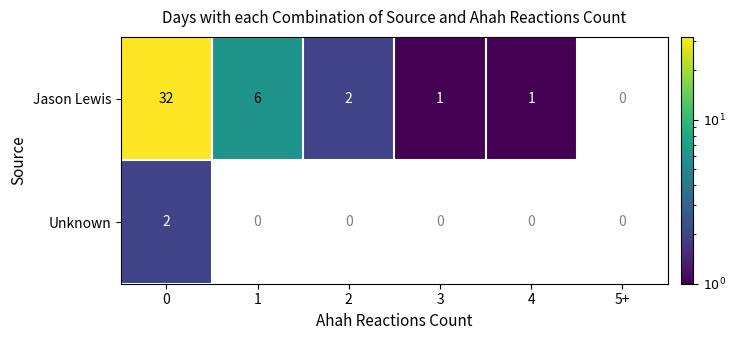

The Unknown series shows 2 at 0. True or false?

True